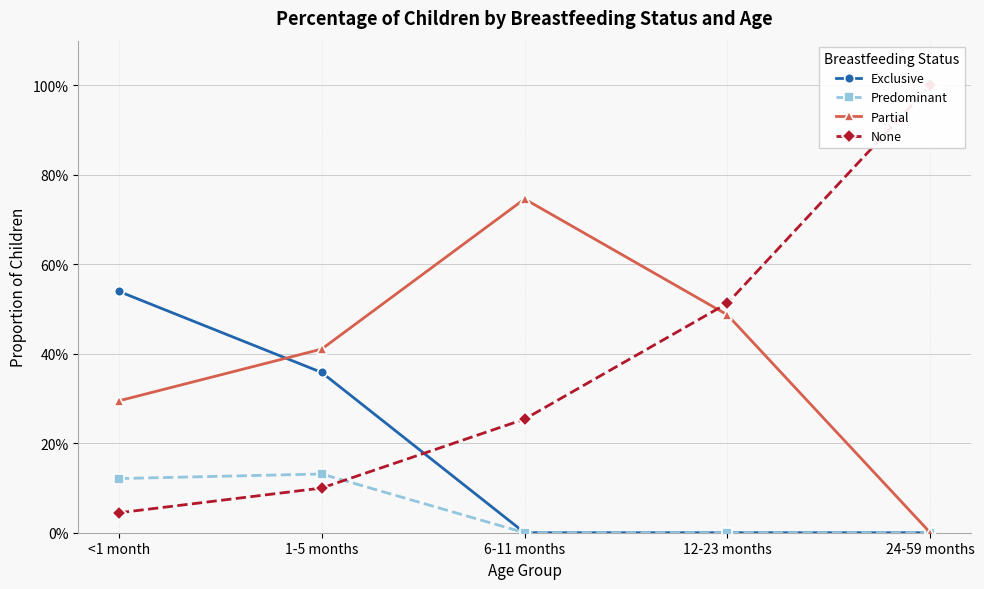

What is the value of the Predominant point at the 2nd from the left?

0.1